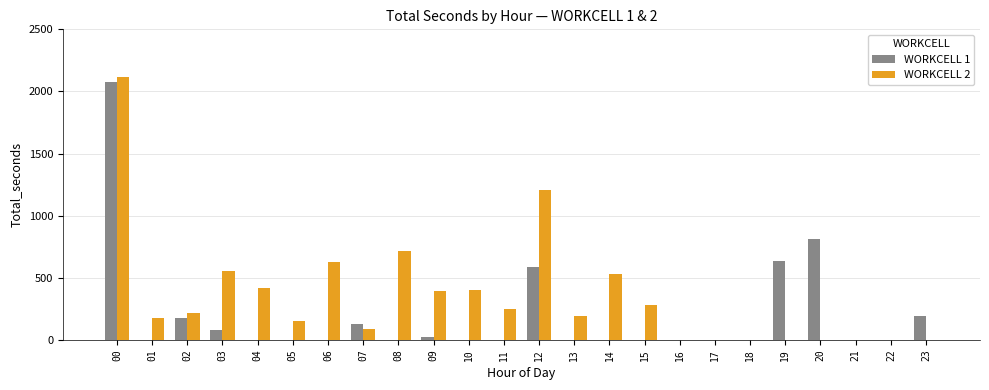

True or false: WORKCELL 2 has a value of 247 at 11.

True